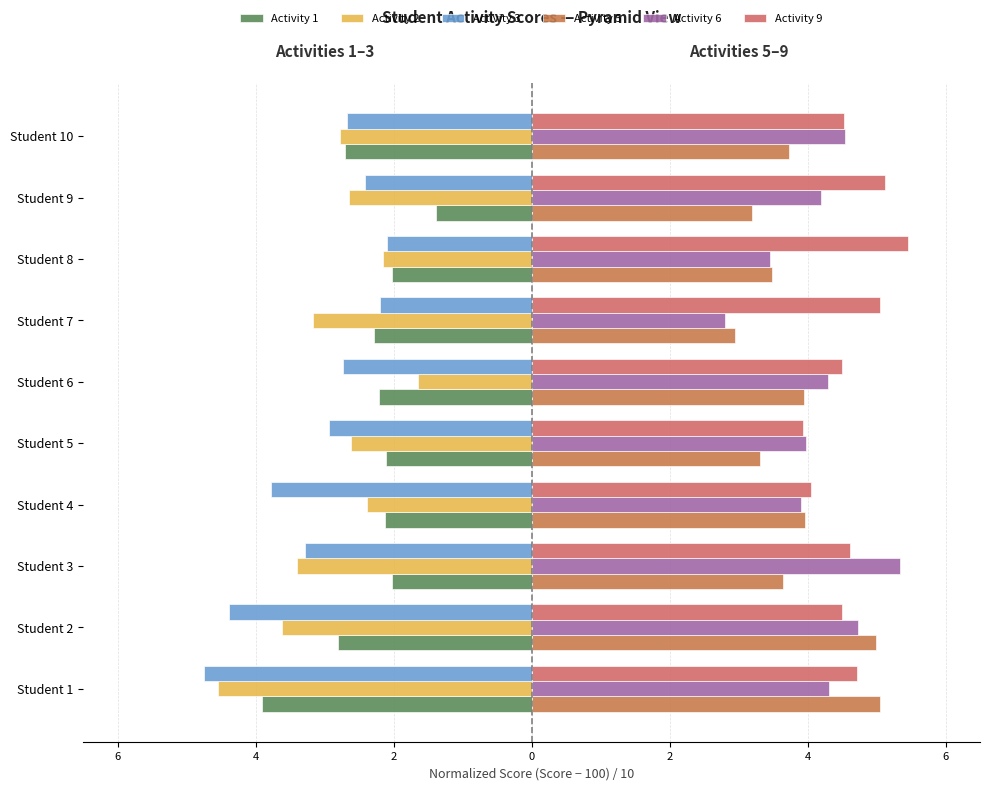

What is the label of the 3rd bar from the right?

7